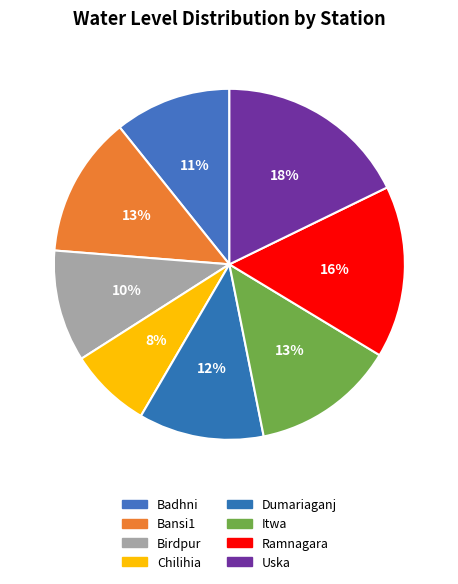

Rank the categories by value from lowest to highest.

Chilihia, Birdpur, Badhni, Dumariaganj, Bansi1, Itwa, Ramnagara, Uska